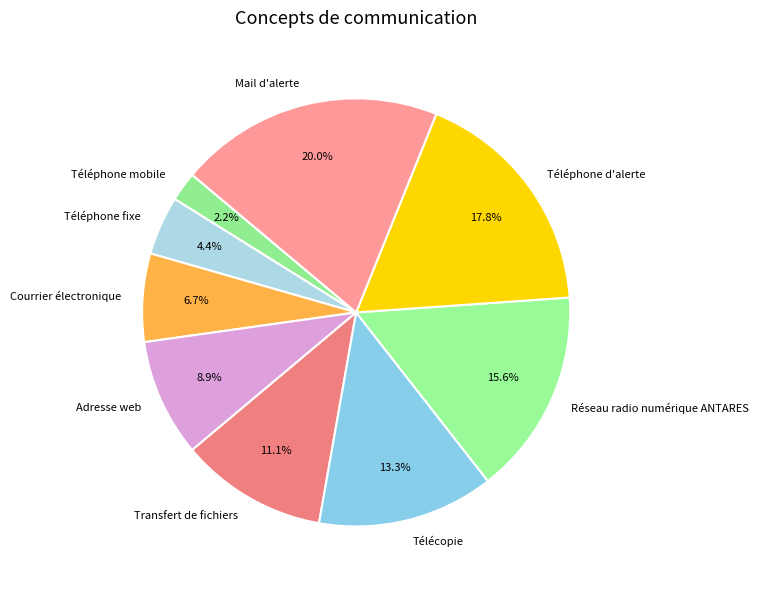

What is the total percentage of Courrier électronique and Téléphone fixe?

11.1%